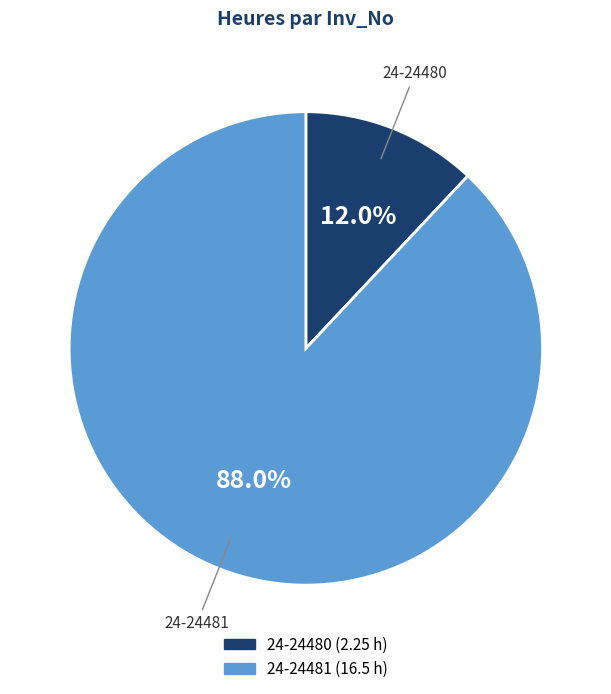

How many slices are in this pie chart?

2